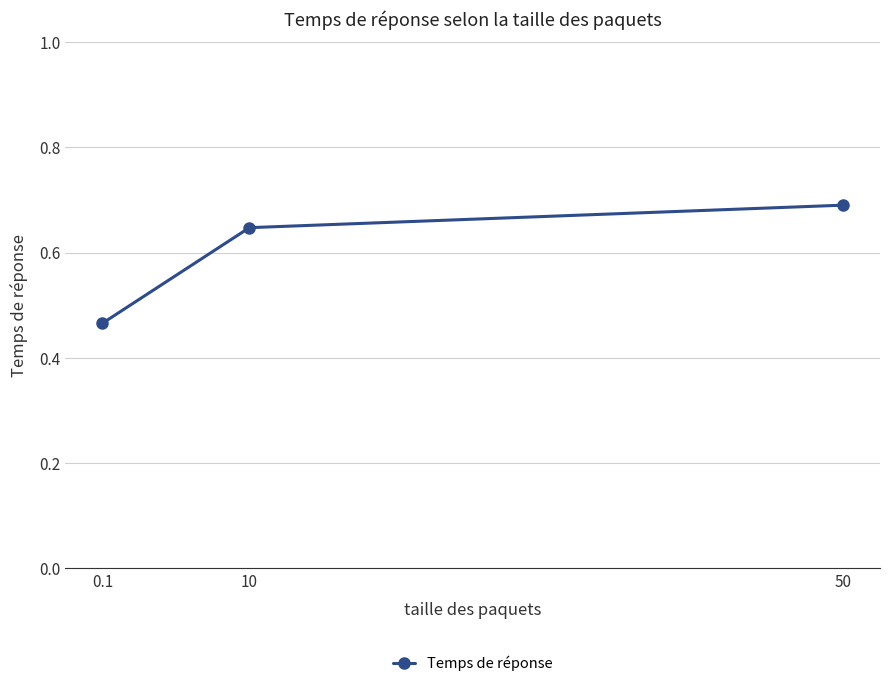

What is the greatest value displayed?

0.7